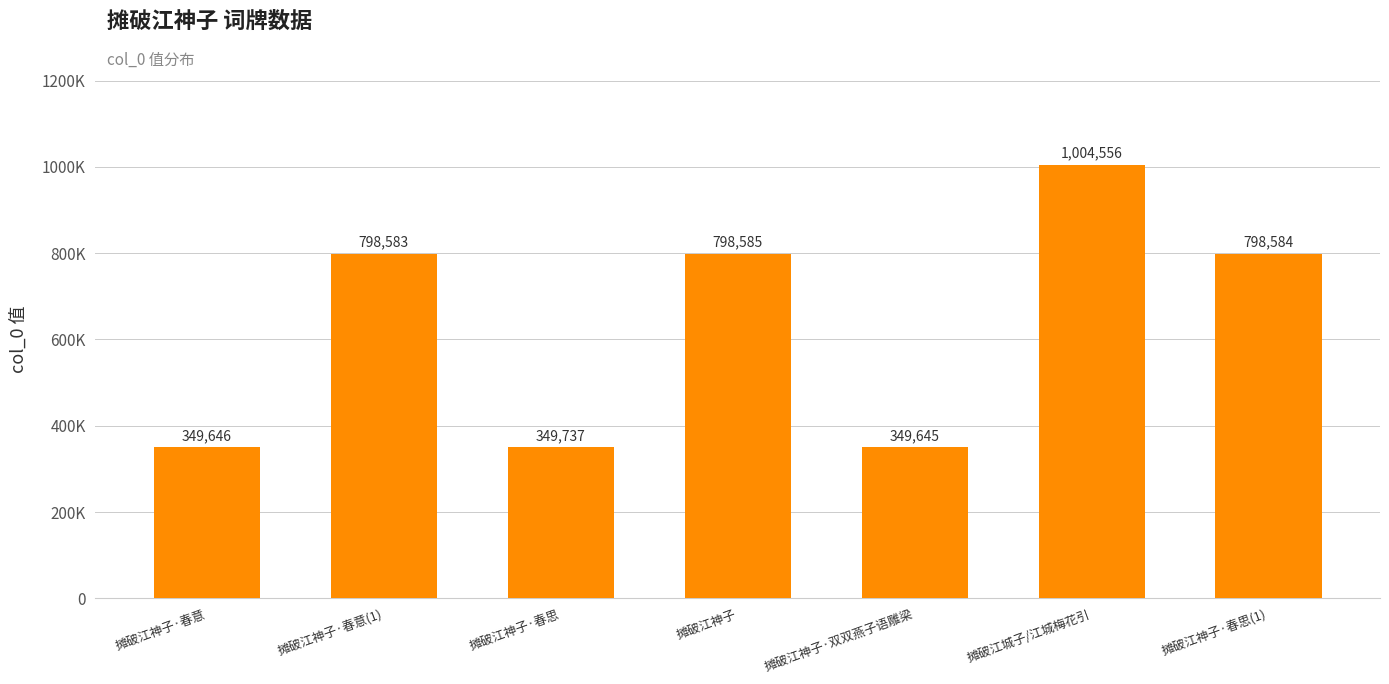

What is the value of the 4th bar from the left?

798585